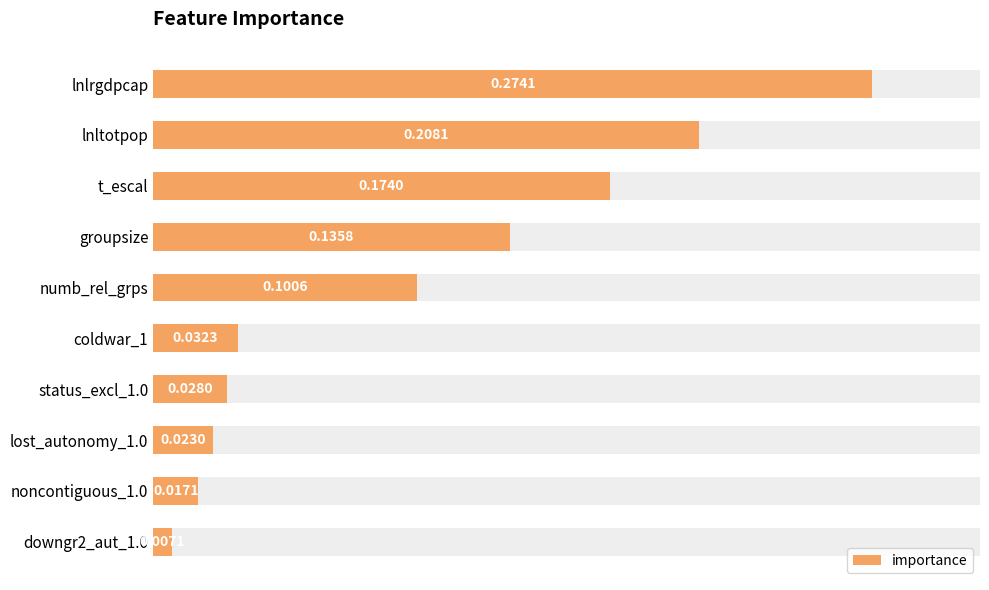

What is the maximum value shown in the chart?

0.3